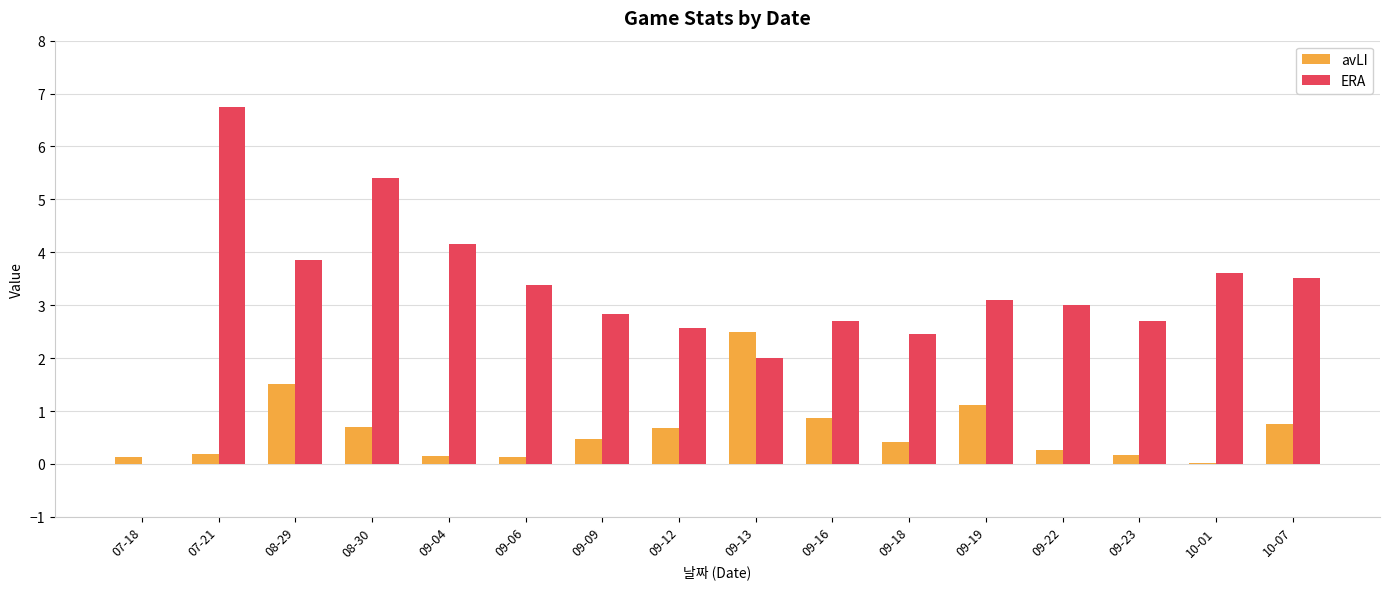

What is the maximum value shown in the chart?

6.8